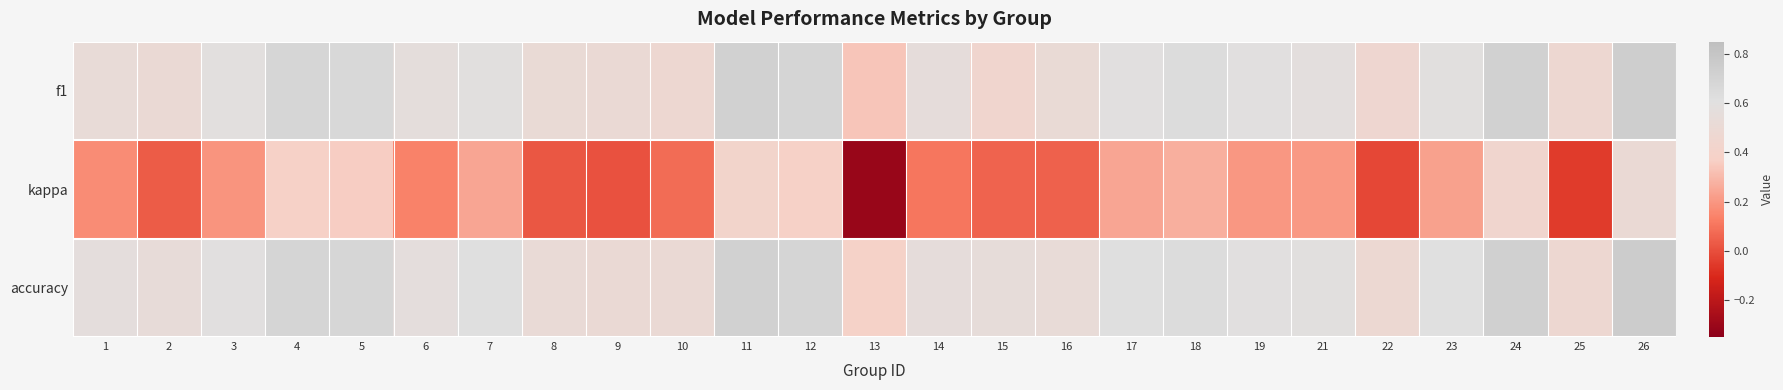

At which category is the sum across all series the highest?

26